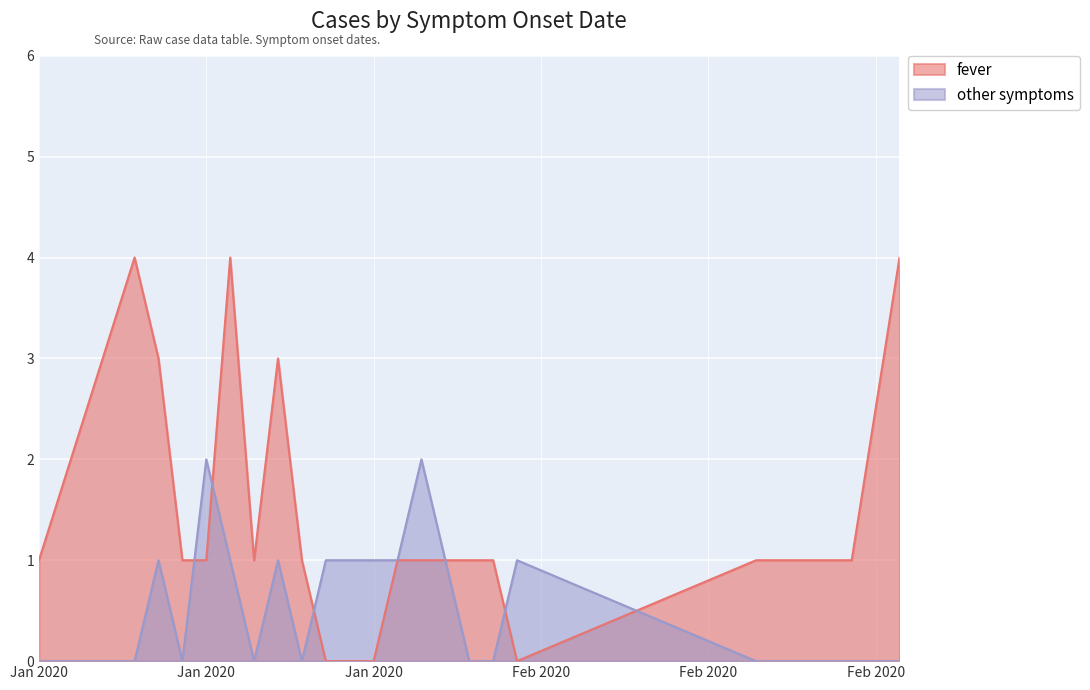

What is the difference between the highest and lowest values at 01.26.2020?

1